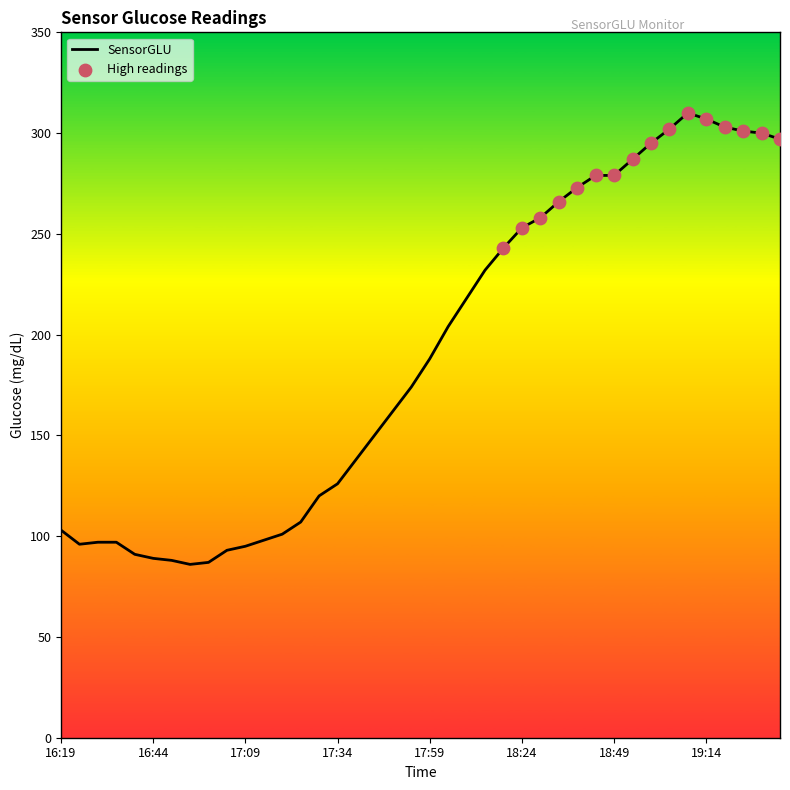

What is the minimum value shown in the chart?

86